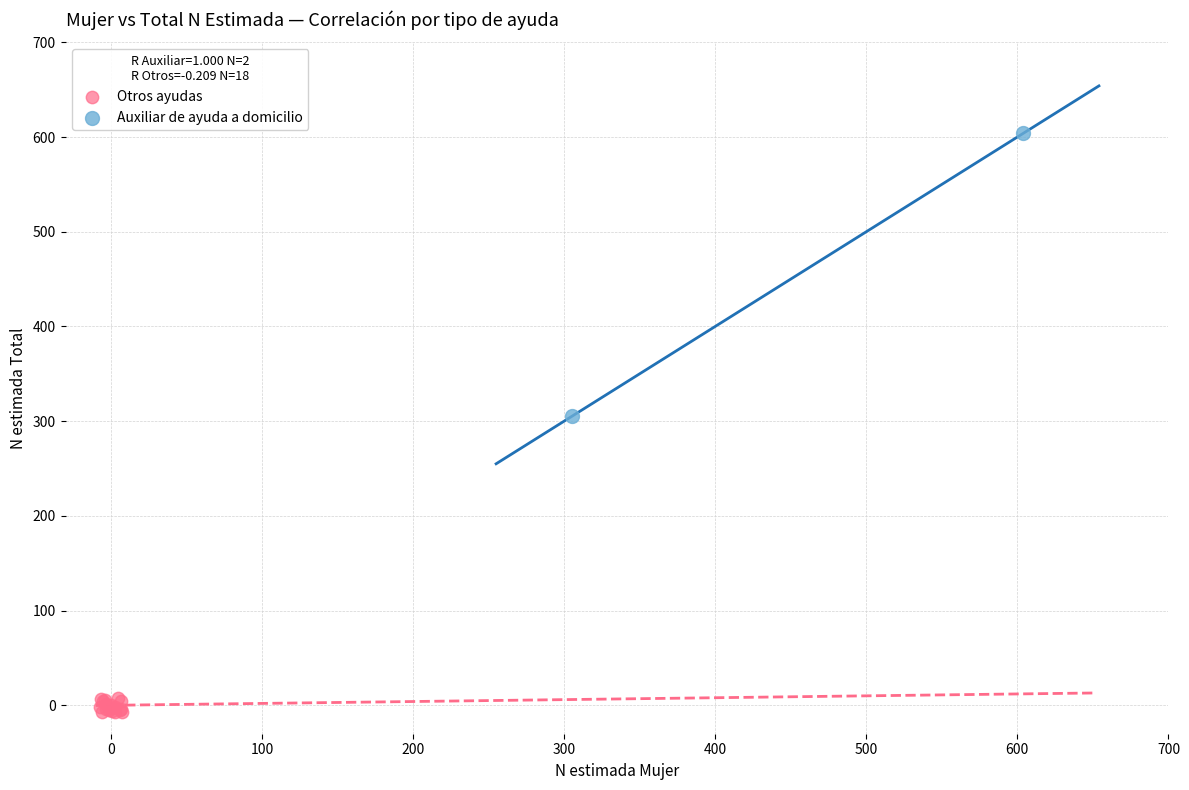

Which series reaches the minimum Y coordinate?

Otros ayudas